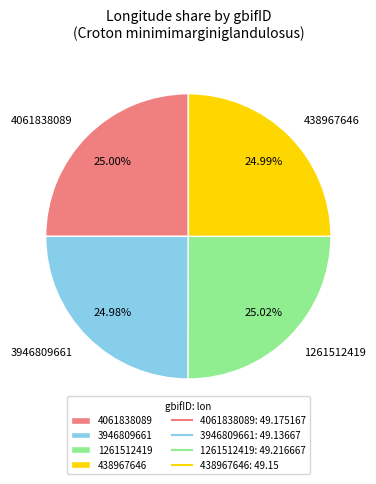

What is the ratio of the value at 438967646 to the value at 3946809661?

1.0